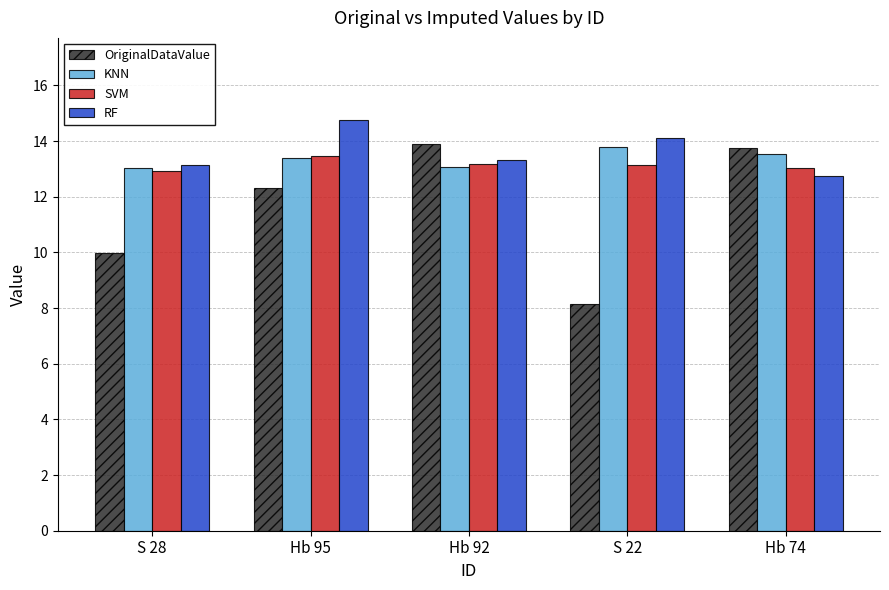

The RF series shows 17.9 at S 28. True or false?

False